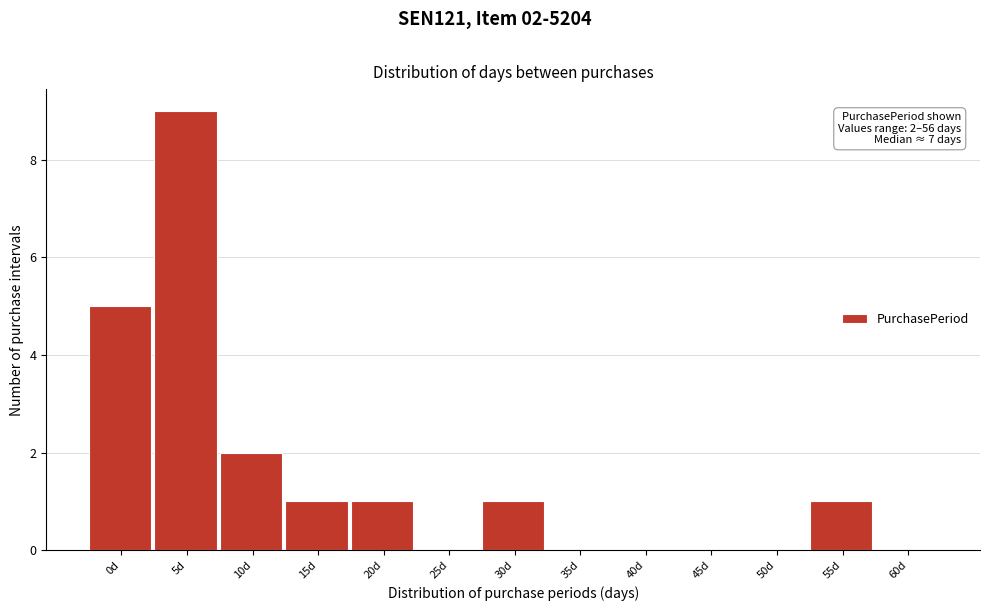

Reading right to left, extract all data points from this chart.

60d=0	55d=1	50d=0	45d=0	40d=0	35d=0	30d=1	25d=0	20d=1	15d=1	10d=2	5d=9	0d=5